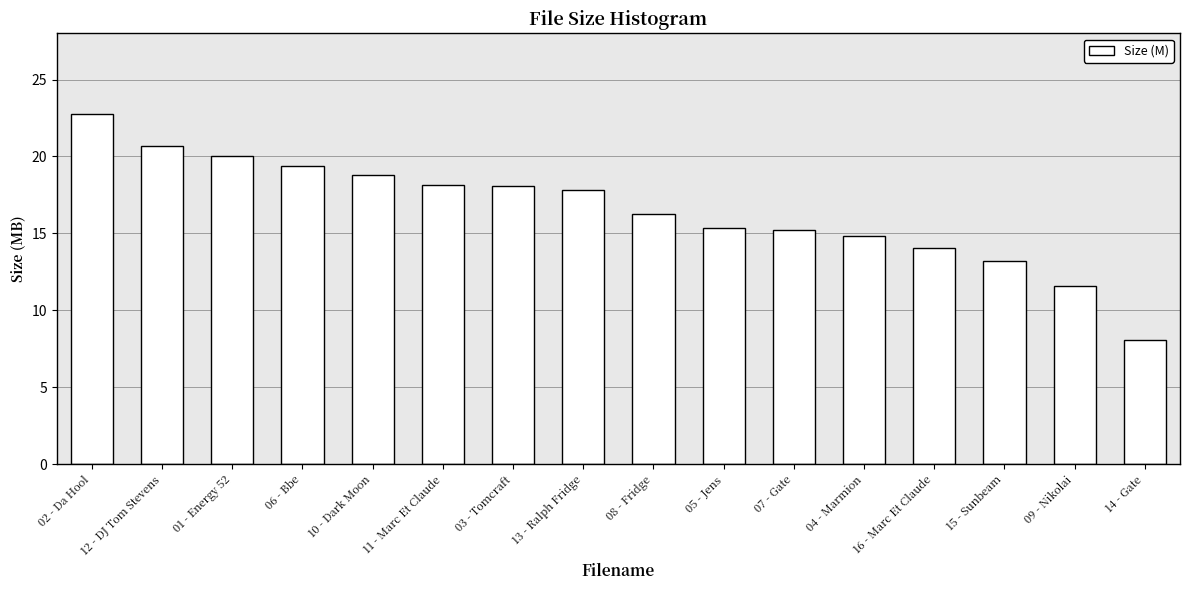

What is the sum of all values?

264.3